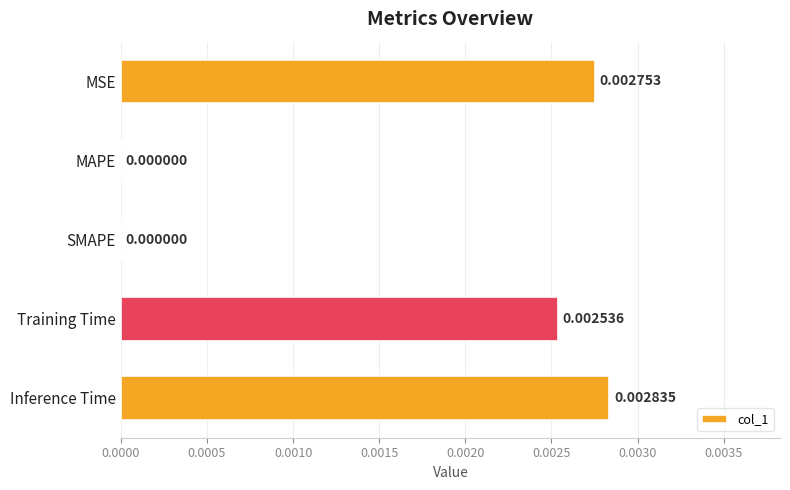

Are the bars horizontal?

Yes